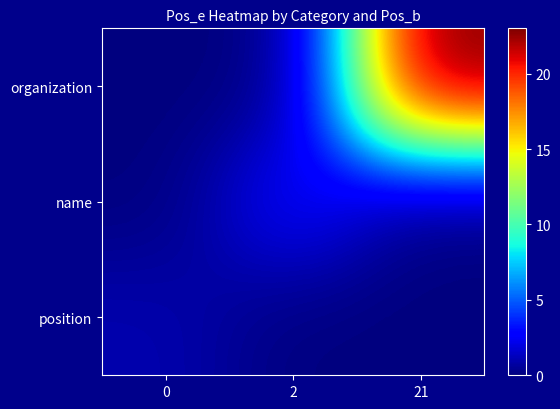

Rank the series by their maximum value, from highest to lowest.

organization, name, position